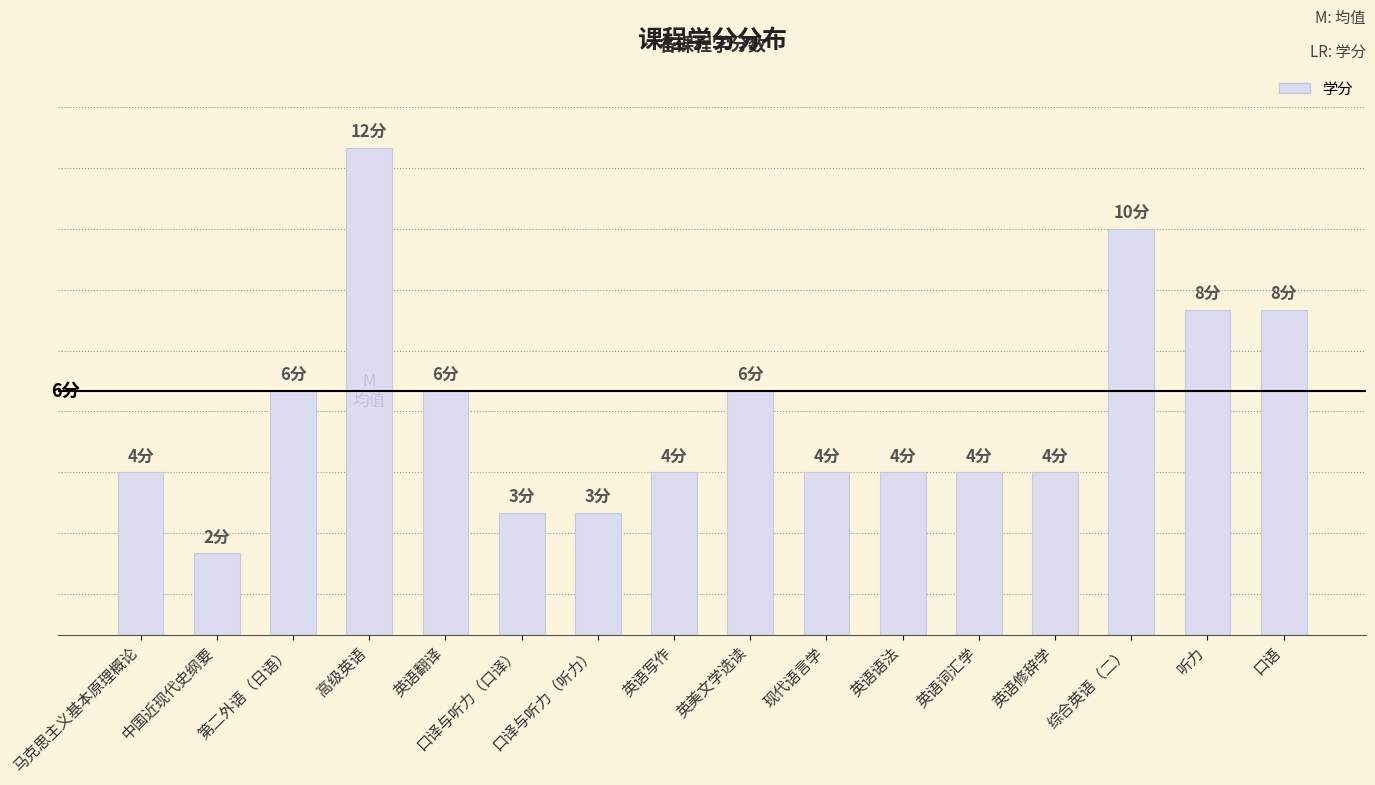

Does the chart contain any negative values?

No